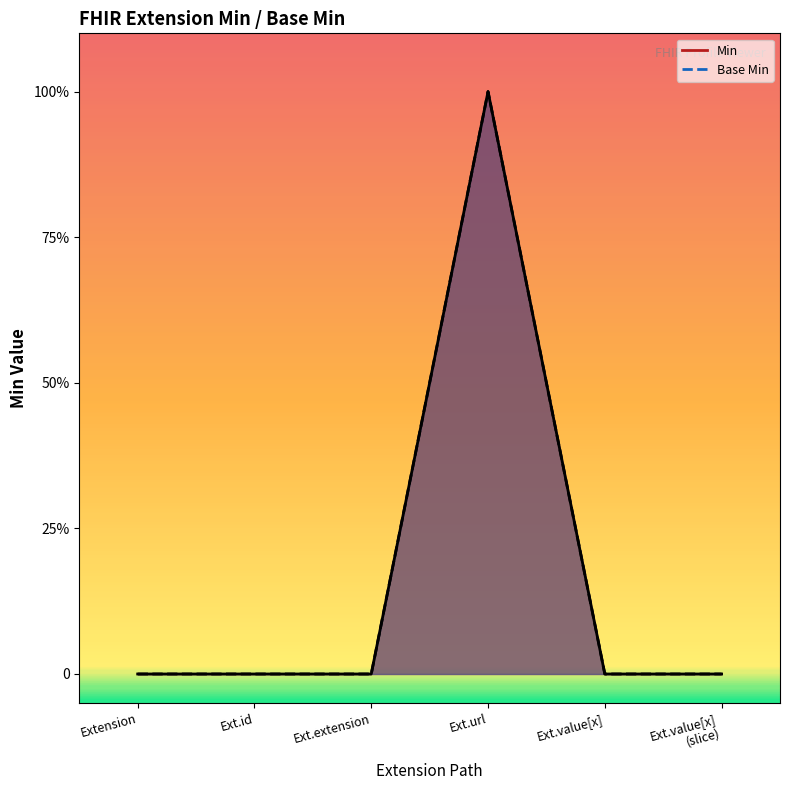

How many interior local peaks does the Min series have?

1